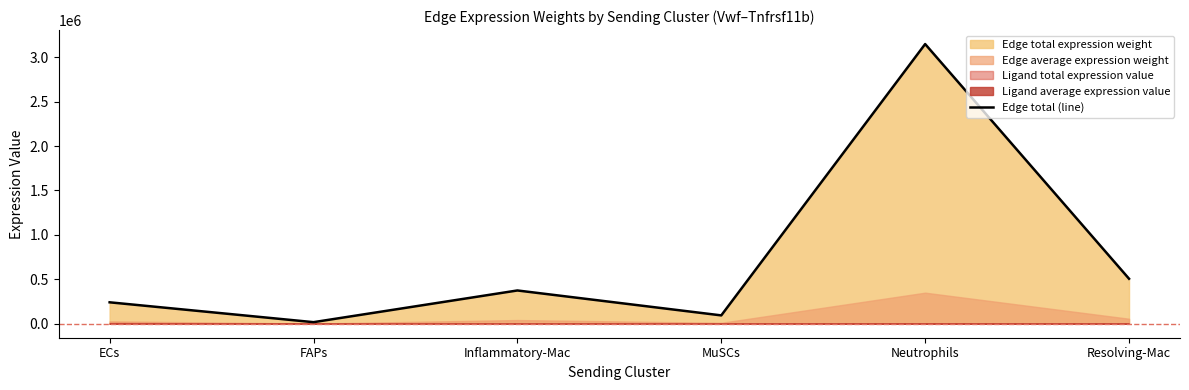

What is the average value?

730117.0